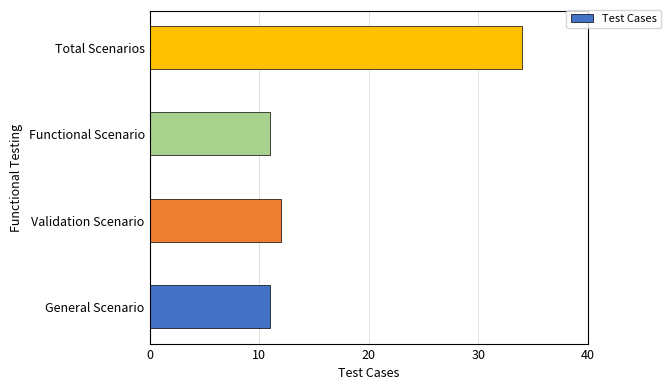

True or false: the data shows 34 at Total Scenarios.

True